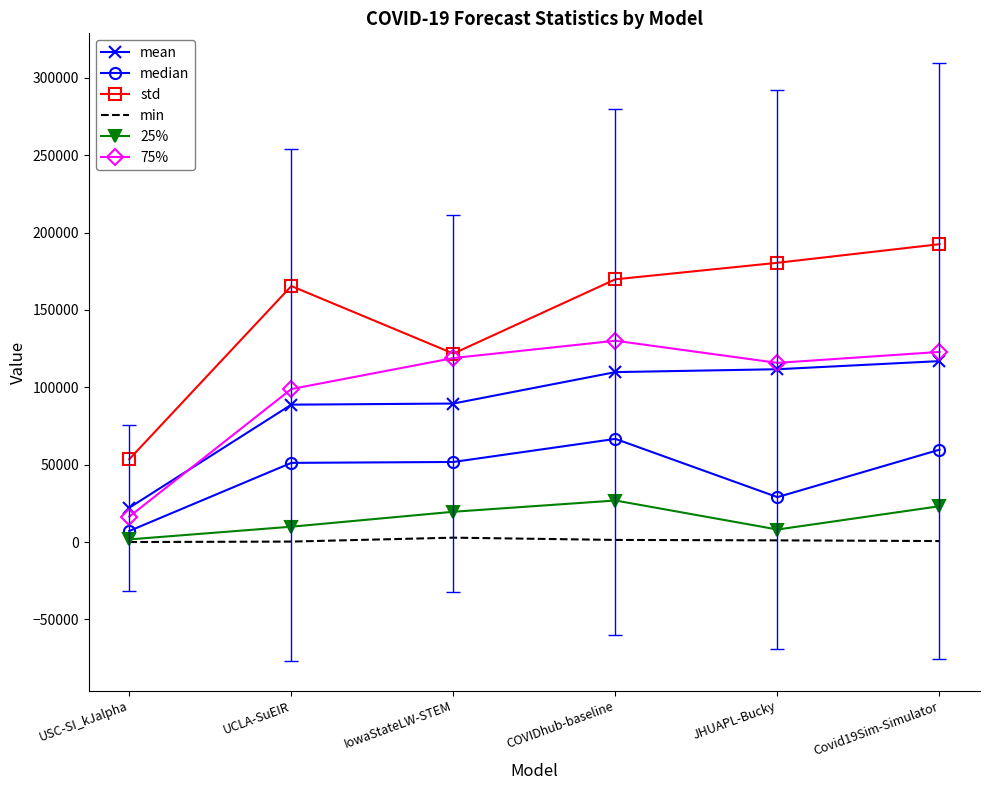

The 75% series shows 143402.3 at UCLA-SuEIR. True or false?

False